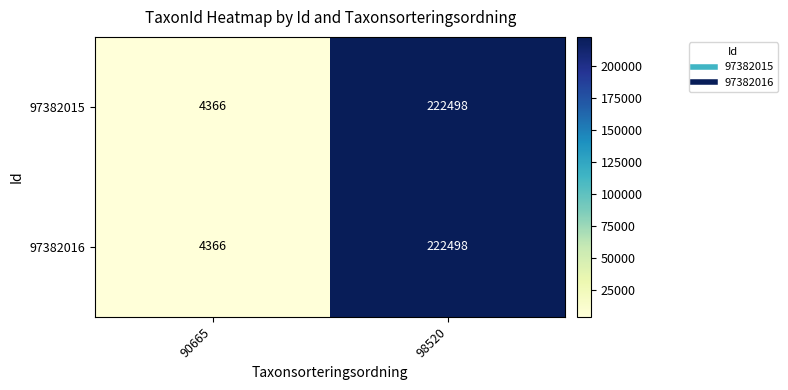

The 97382016 series shows 222498 at 98520. True or false?

True